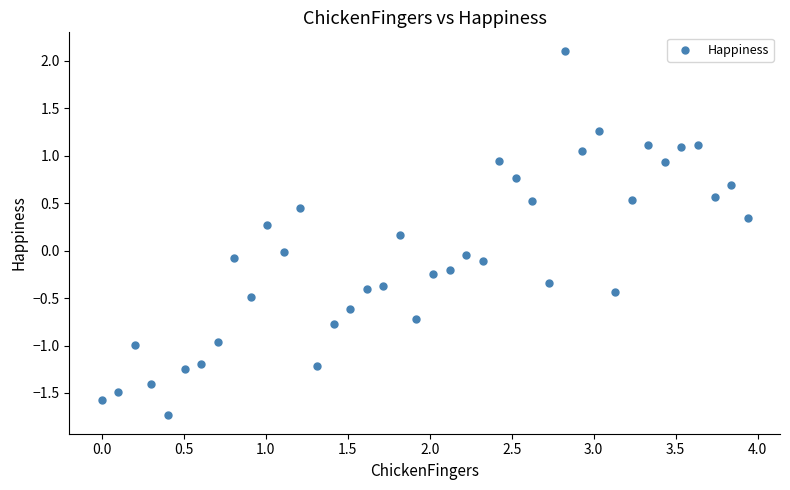

What is the range of Y values (max minus min)?

3.8